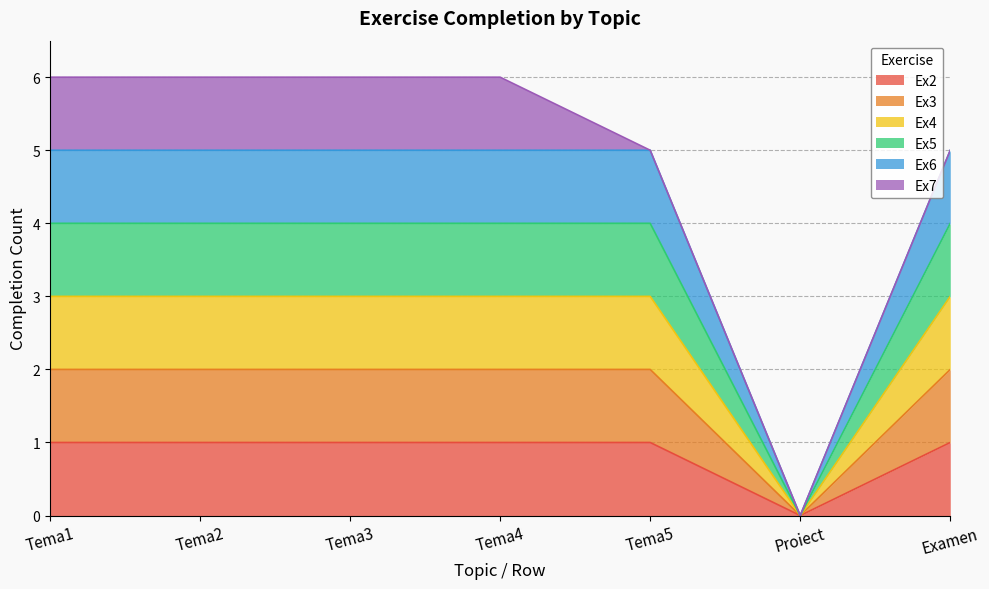

What is the sum of all Ex2 values?

18